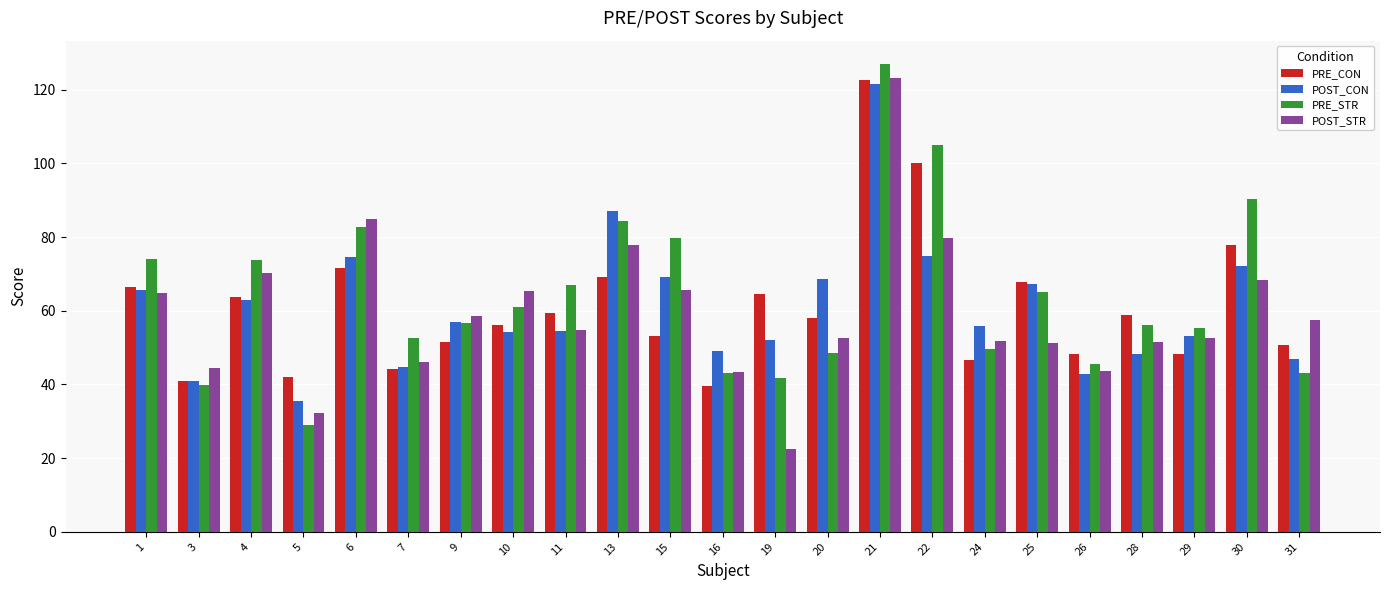

Is the value of PRE_STR at 24 greater than the value of PRE_CON at 3?

Yes